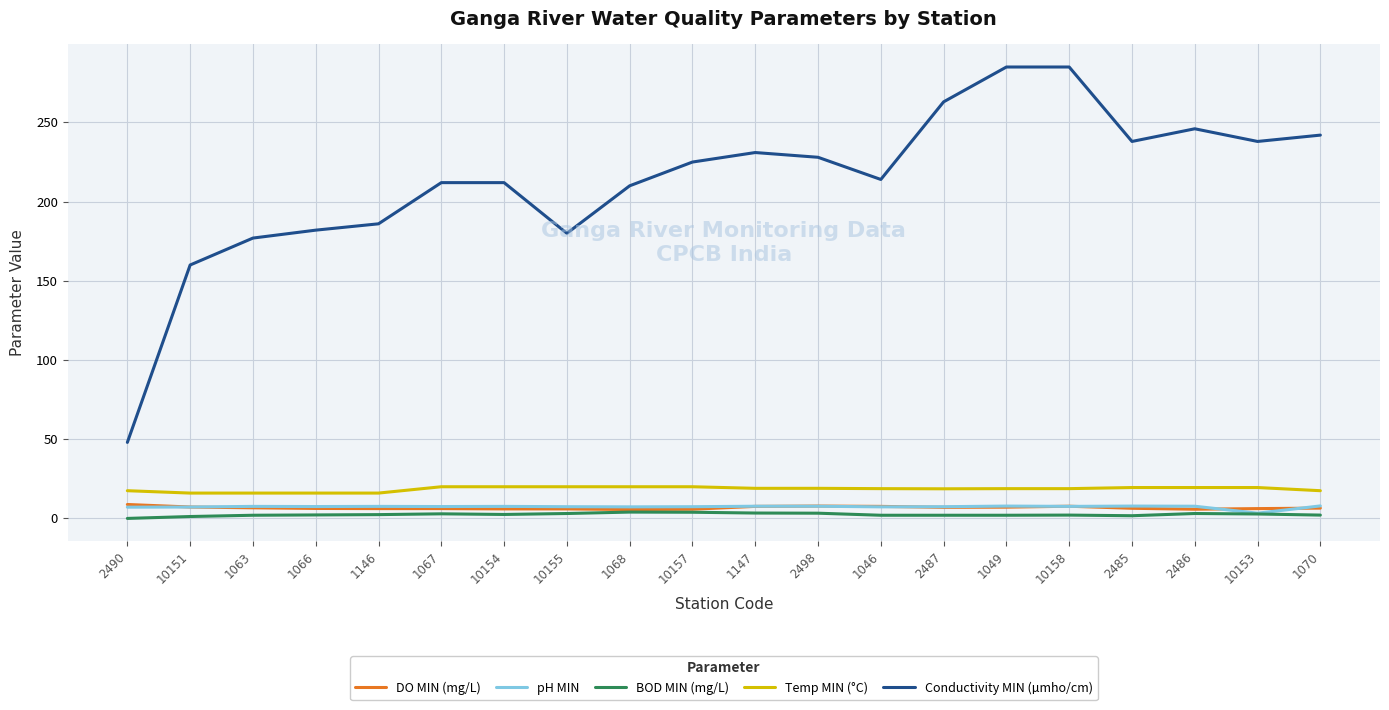

Does the chart display data point markers on the line(s)?

No